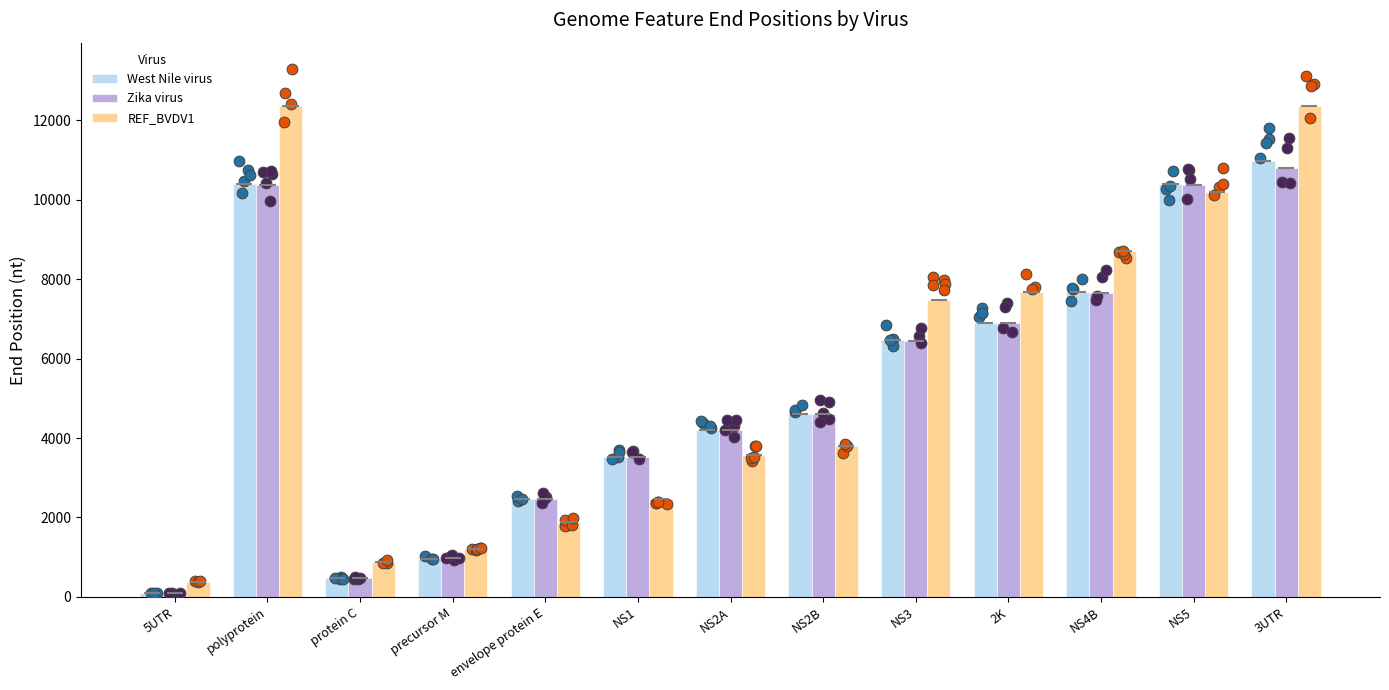

What is the total value across all series at NS2B?

12992